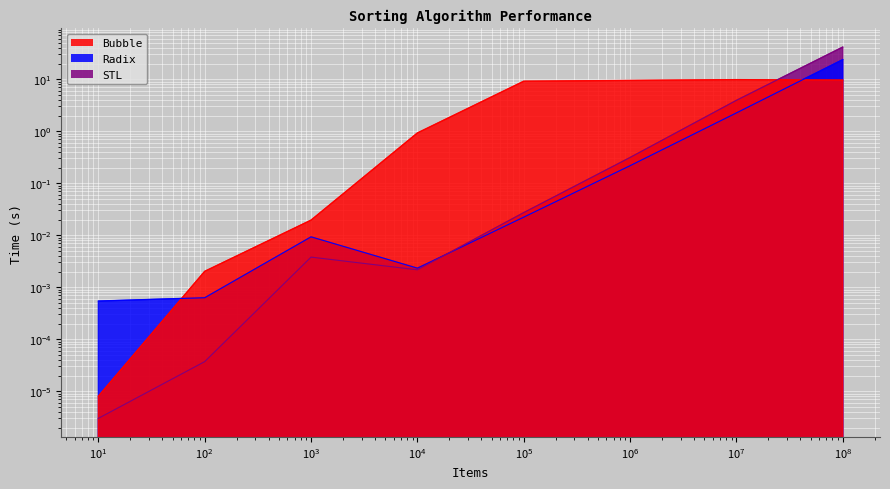

What are all the series names shown in the legend?

Bubble, Radix, STL